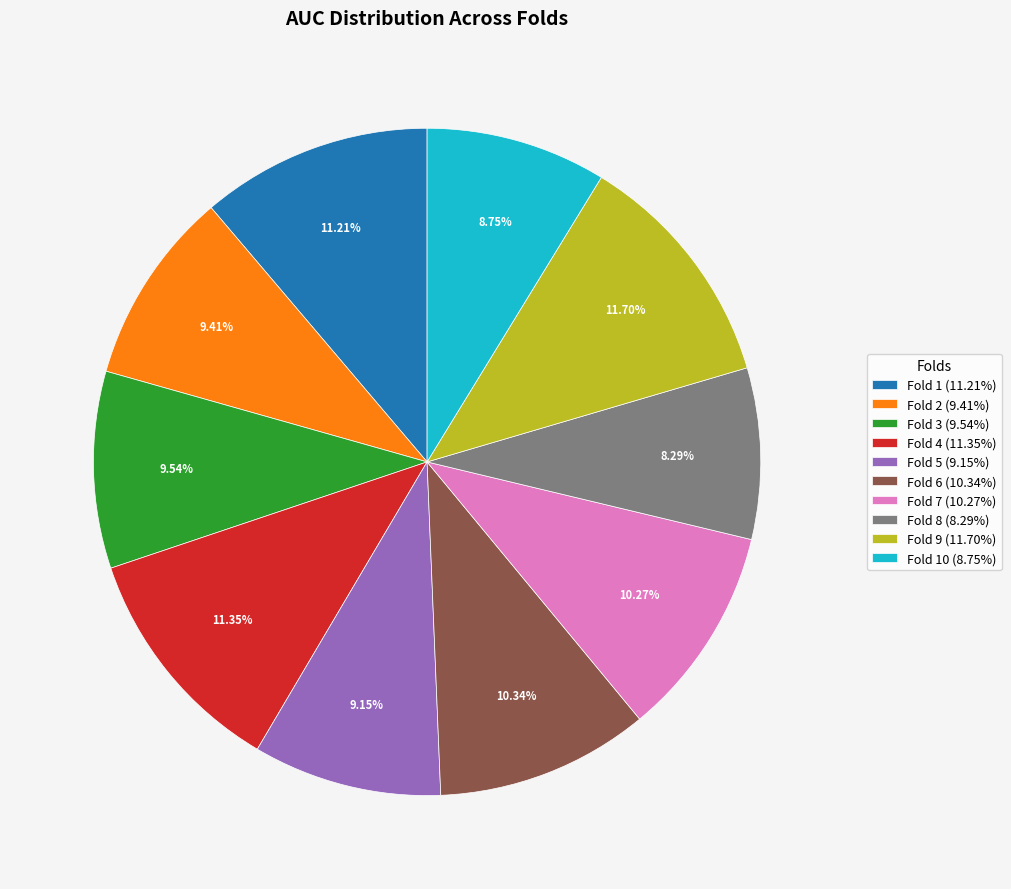

Is there a majority slice in this chart?

No